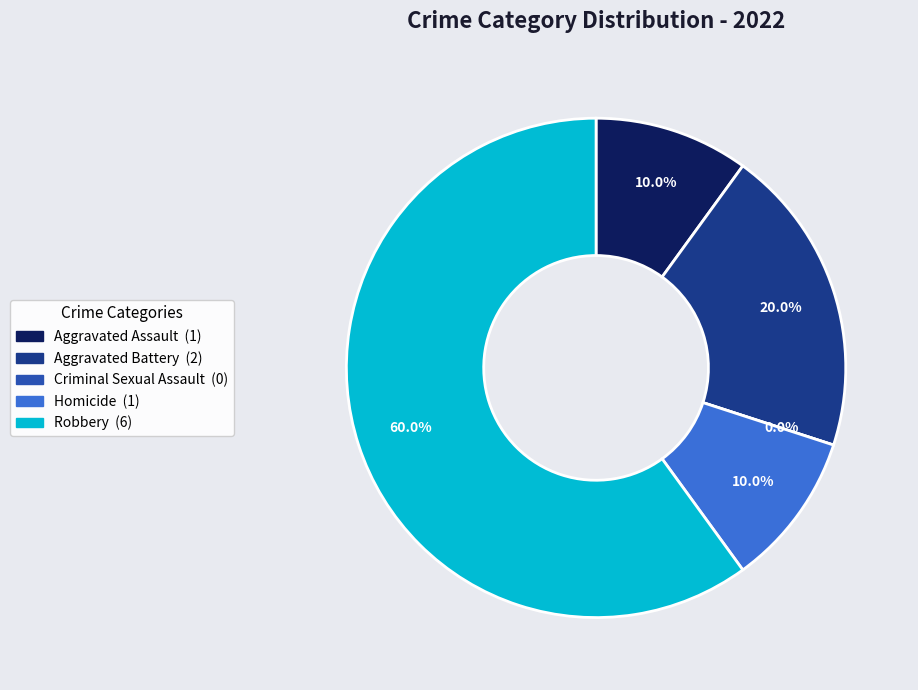

To the nearest percent, what is the combined percentage of Criminal Sexual Assault and Robbery?

60%